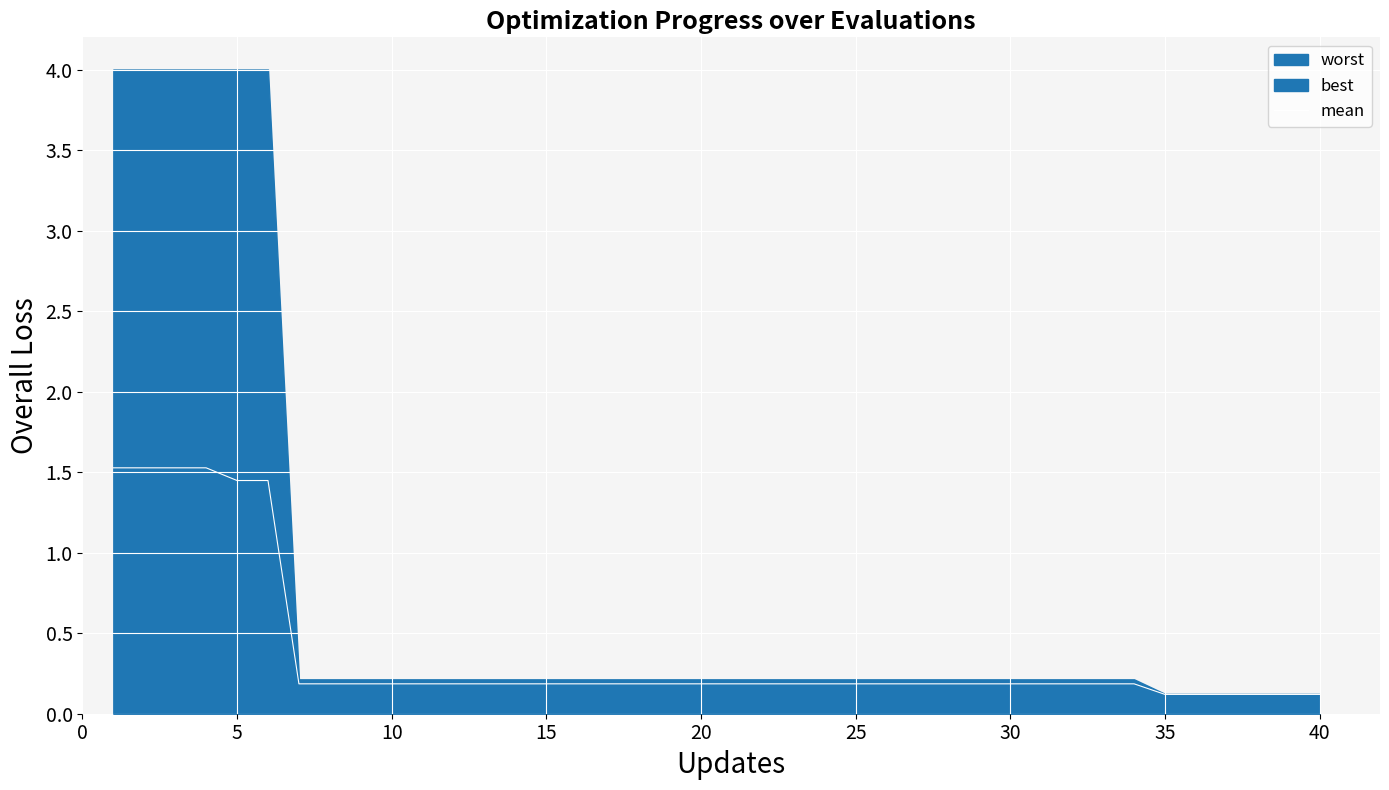

True or false: mean has a value of 0.2 at 20.

True